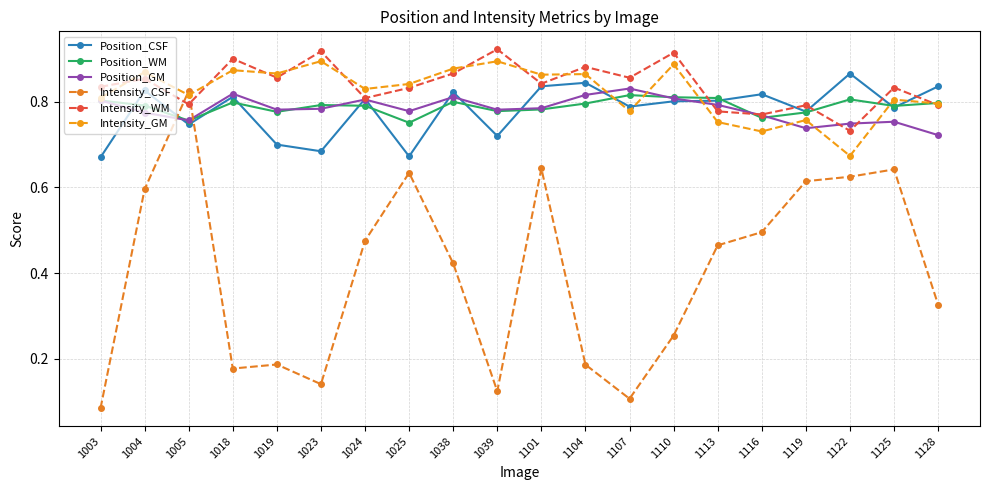

At which category is the sum across all series the highest?

1101